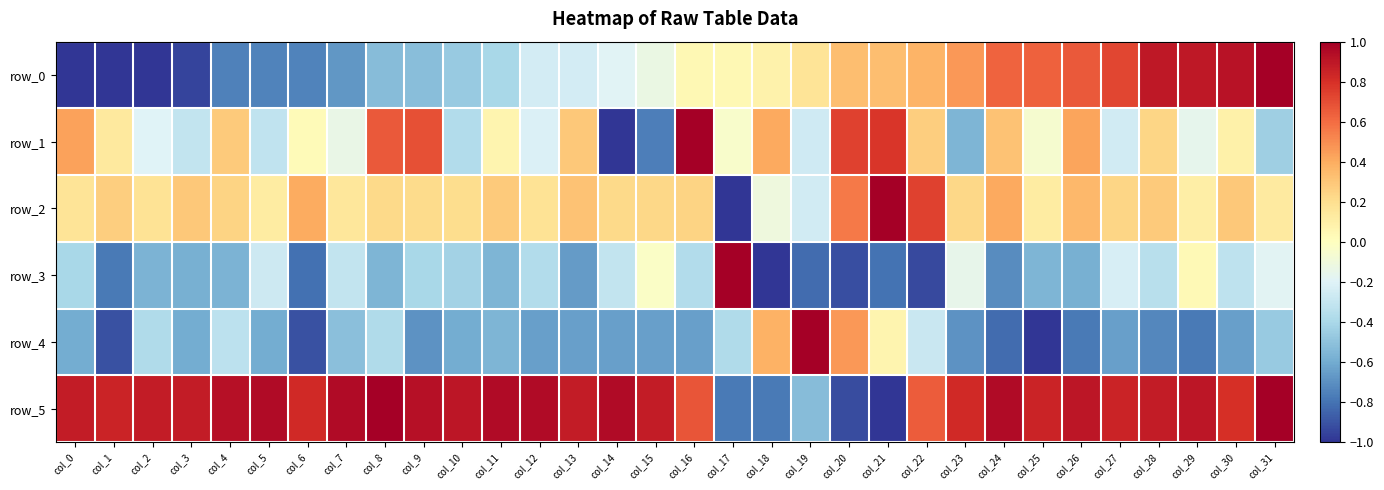

What is the average value of the row_2 series?

0.2